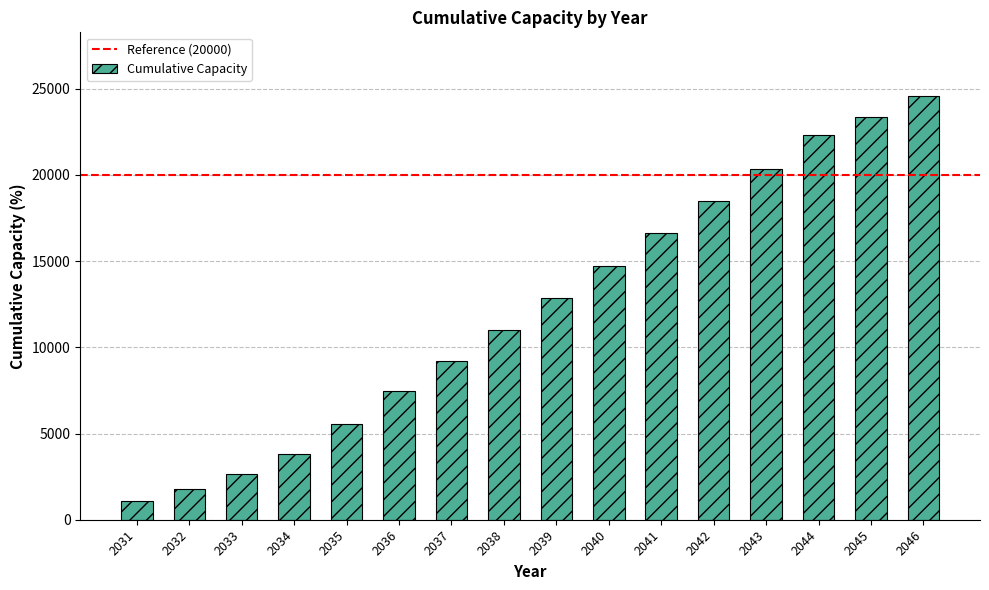

What is the maximum value shown in the chart?

24582.8